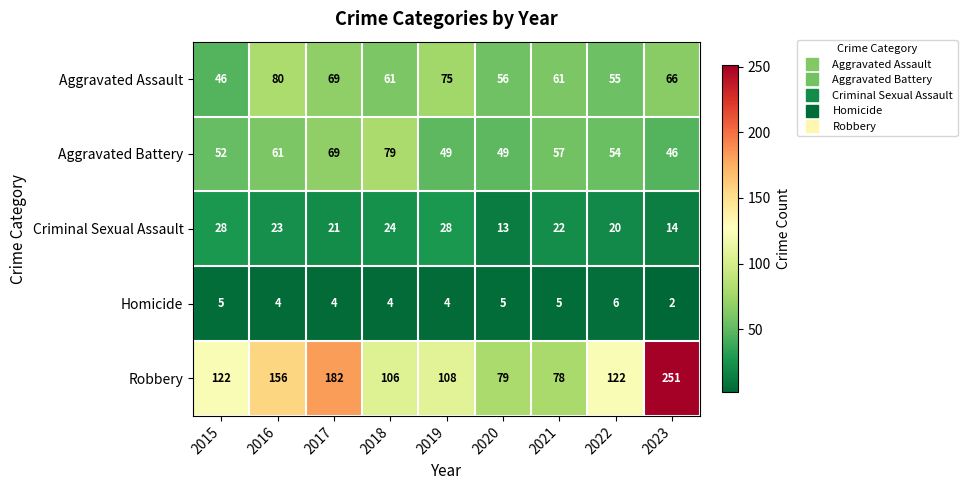

How many values in the Aggravated Battery series are below 54?

4